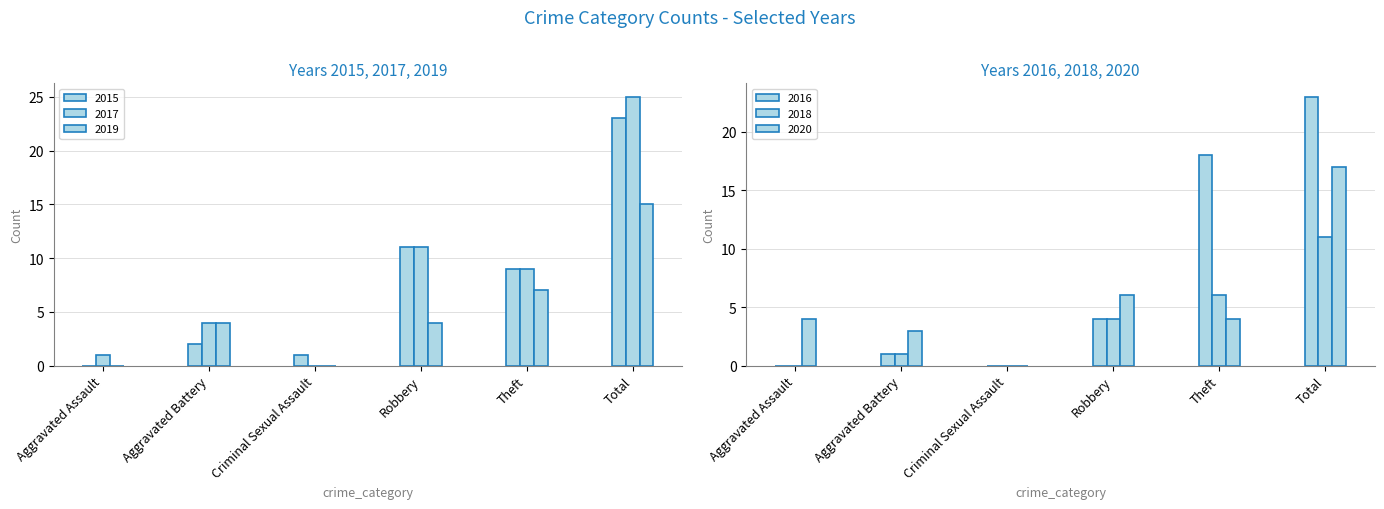

Which series changed the most between Robbery and Theft?

2016